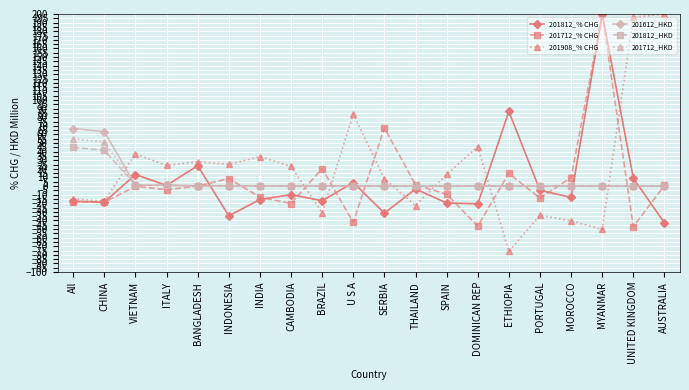

What is the label of the 2nd point from the right?

UNITED KINGDOM